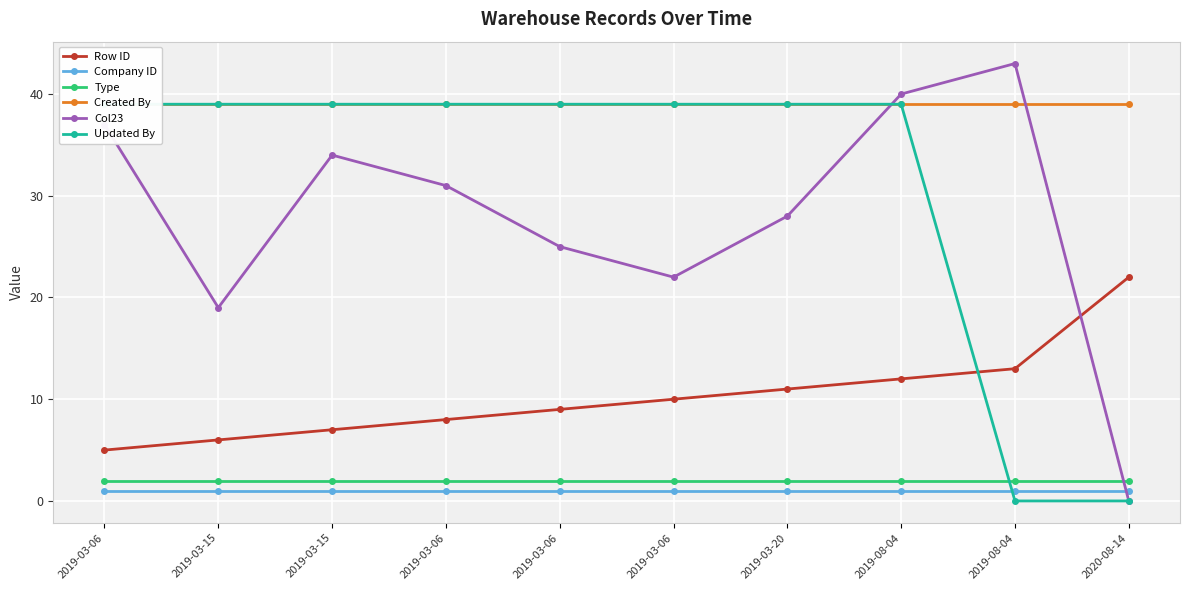

What is the label of the 8th point from the right?

2019-03-15